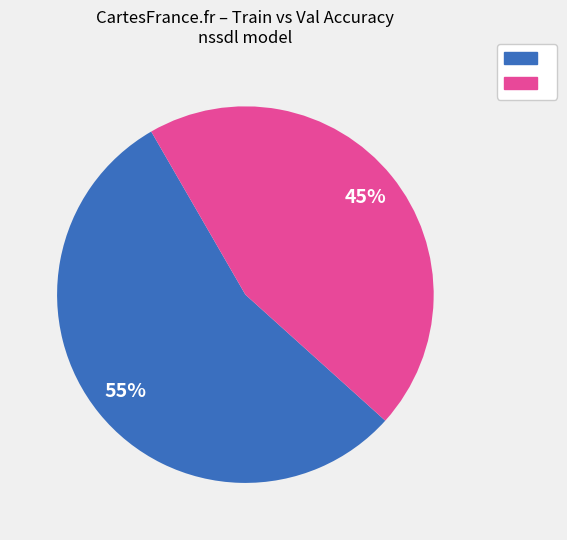

Is there a majority slice in this chart?

Yes